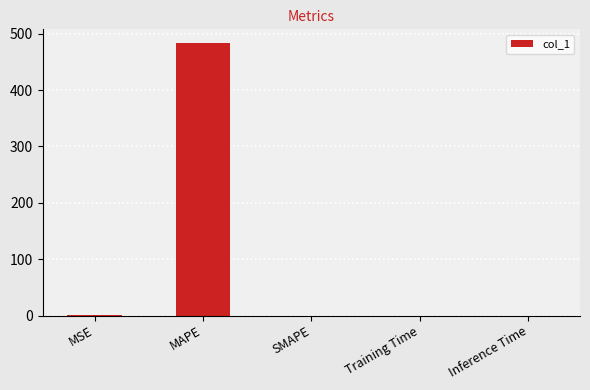

Which has a higher value, Inference Time or MAPE?

MAPE